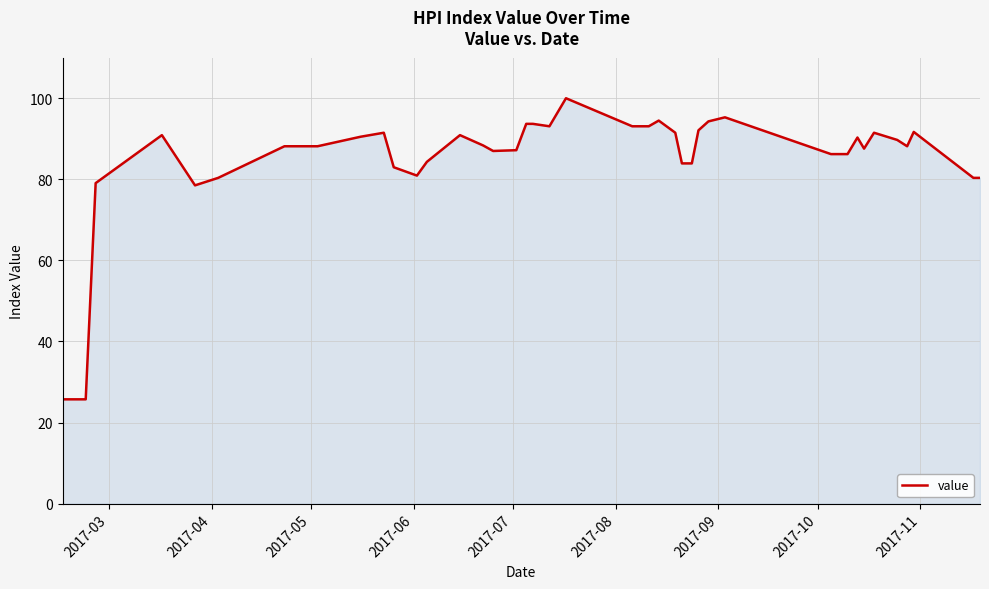

Count the number of data series in this chart.

1